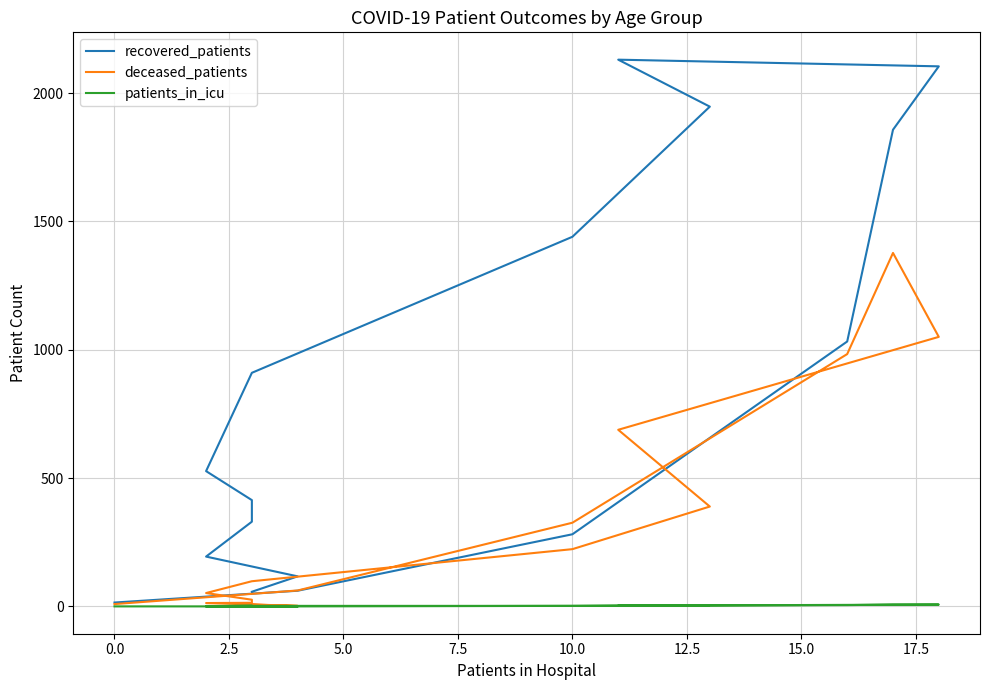

What is the spread (max minus min) of values at 12.5?

908